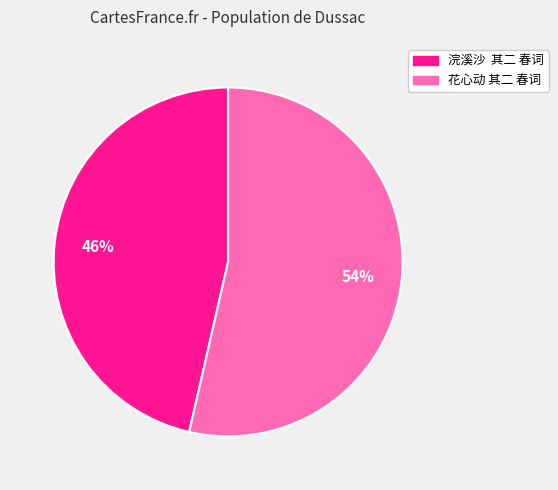

To the nearest percent, what percentage of the pie is 浣溪沙 其二 春词?

46%